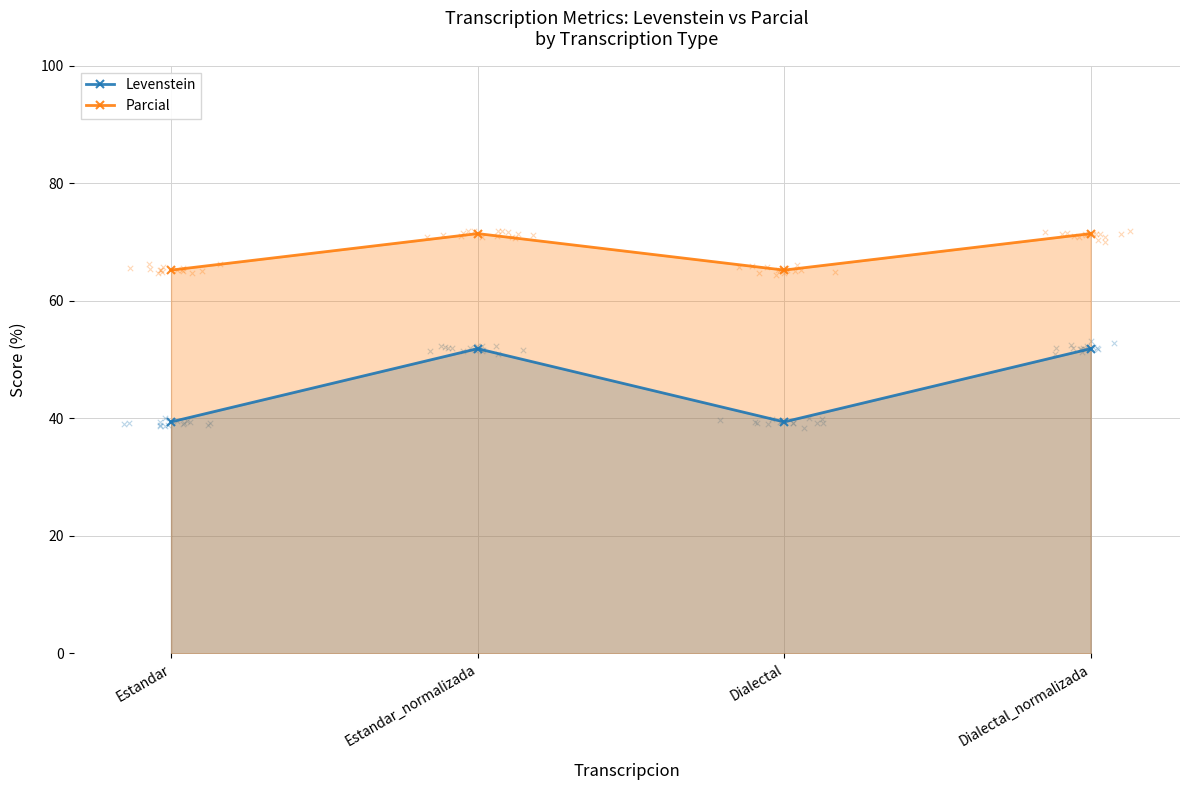

Which series has the largest total across all categories?

Parcial